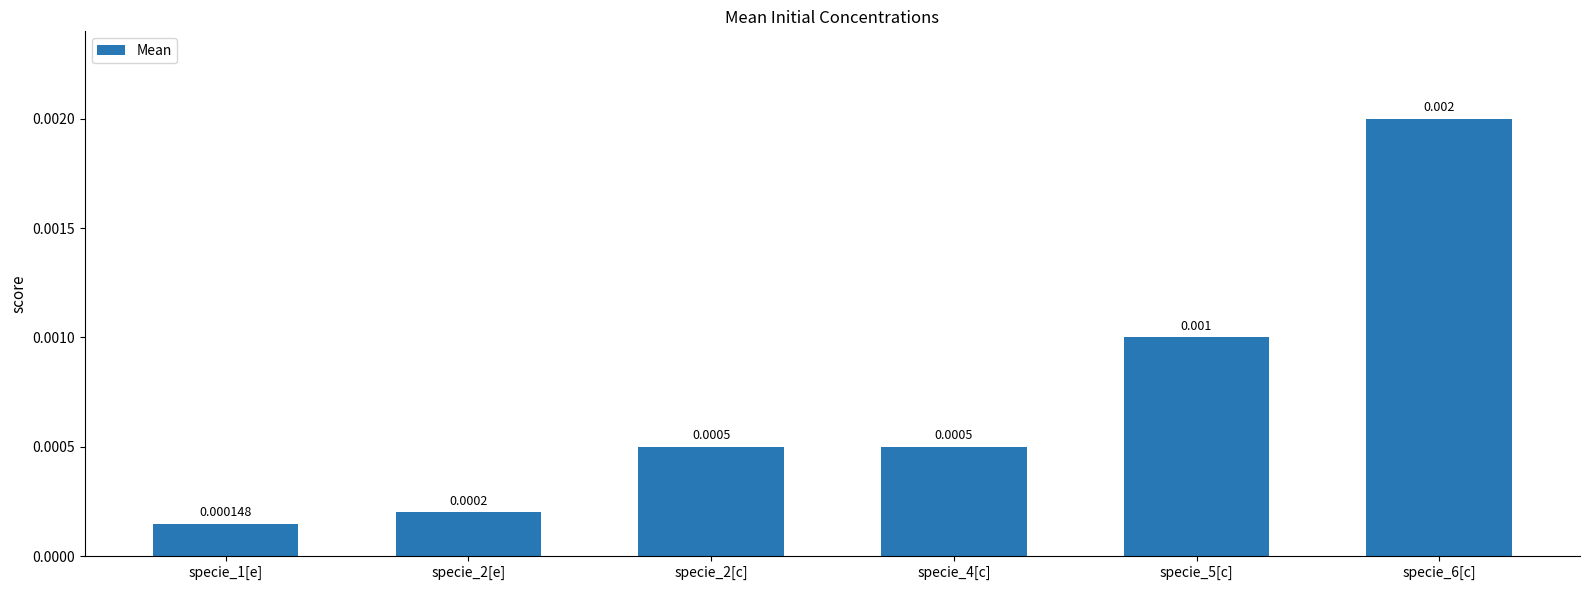

Which category has the highest value across all series?

specie_6[c]